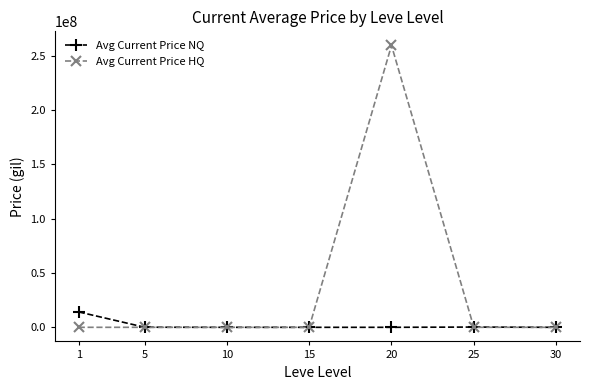

How many data points in Avg Current Price HQ are less than 13347?

3